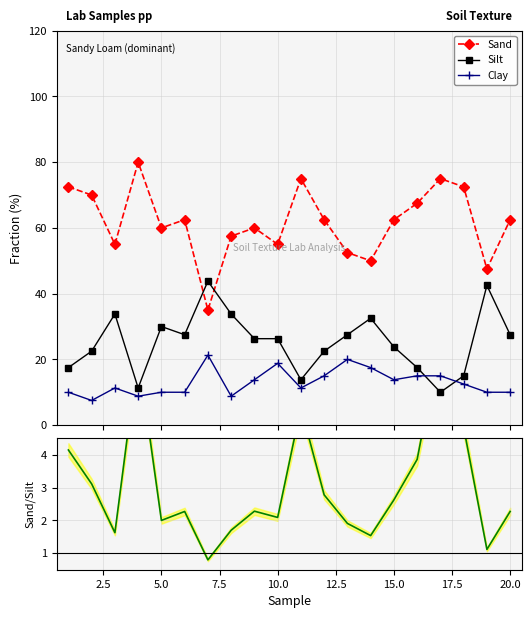

True or false: Sand/Silt and Sand cross at least once.

False